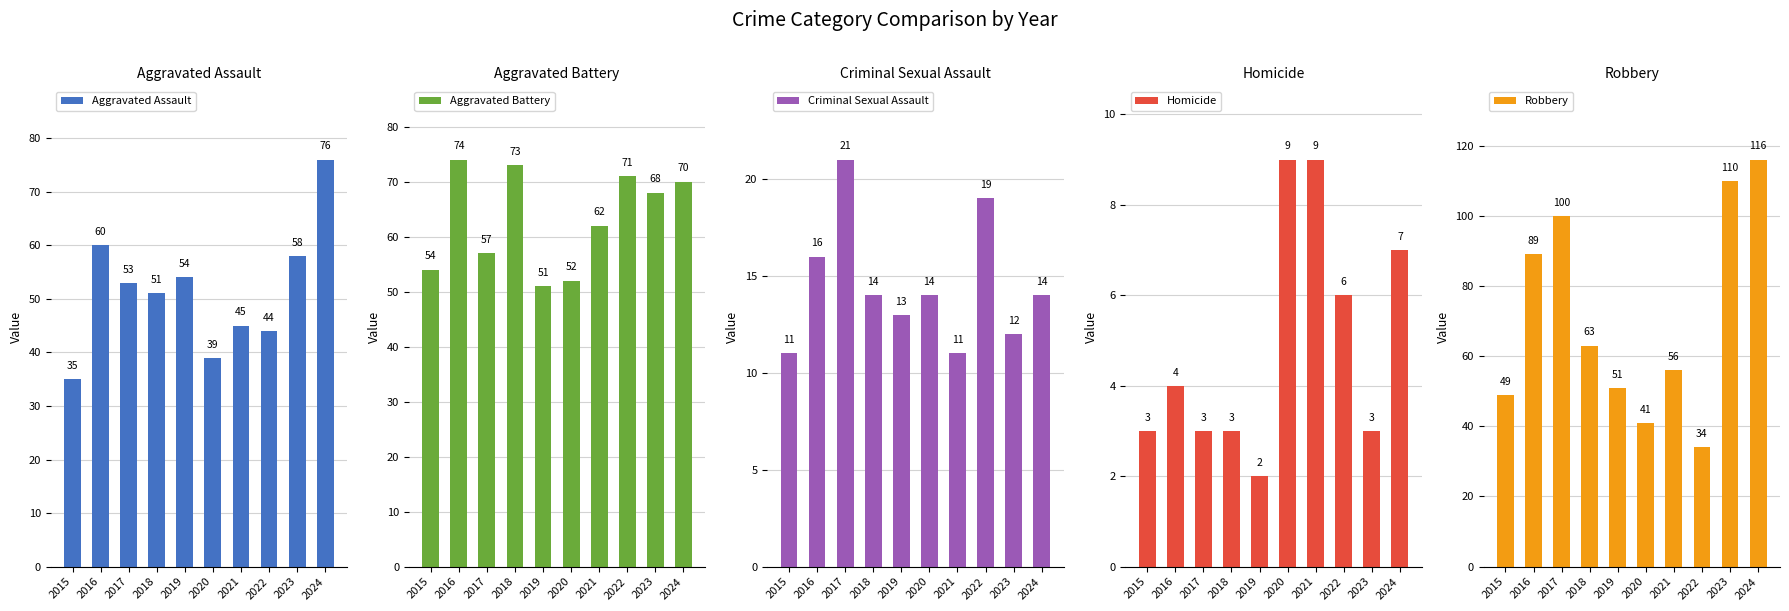

Which series has the largest total across all categories?

Robbery